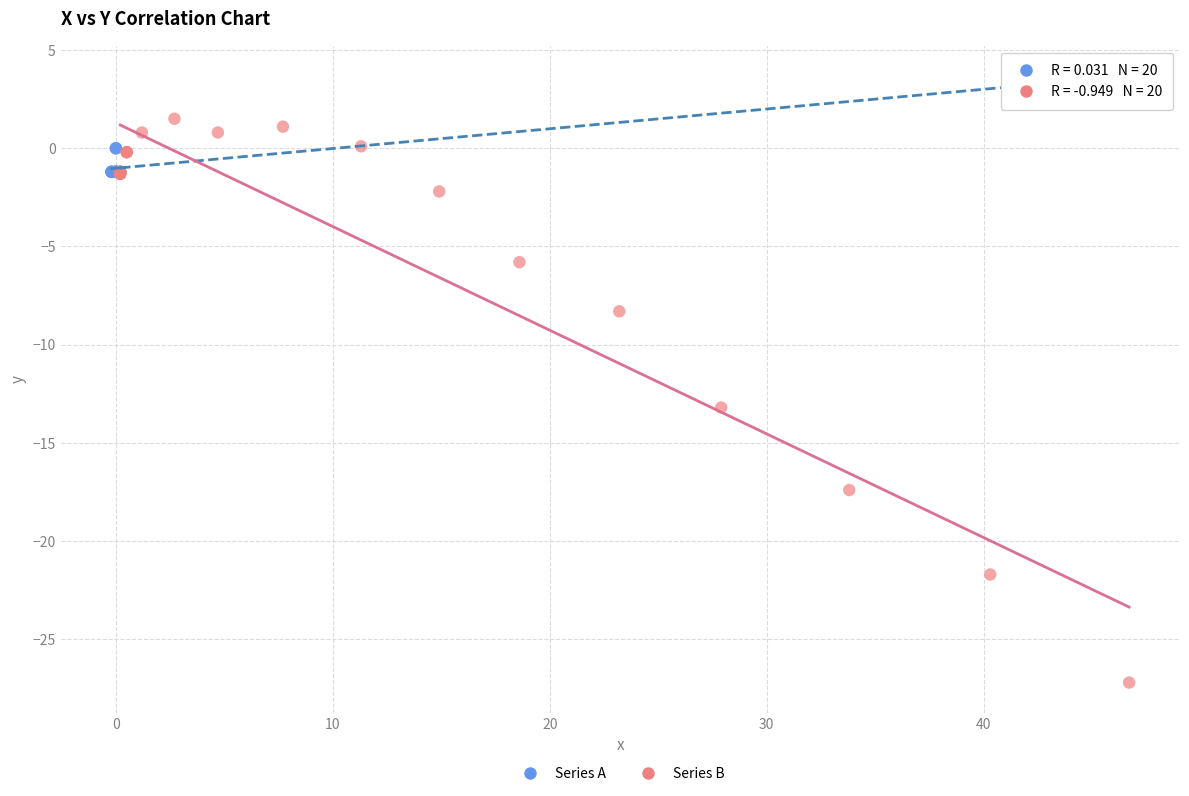

What are all the series names shown in the legend?

Series A, Series B